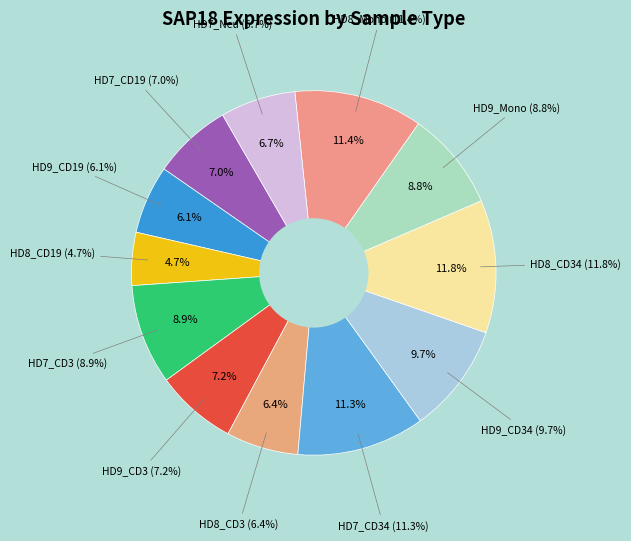

To the nearest percent, what percentage of the pie is HD8_CD34?

12%